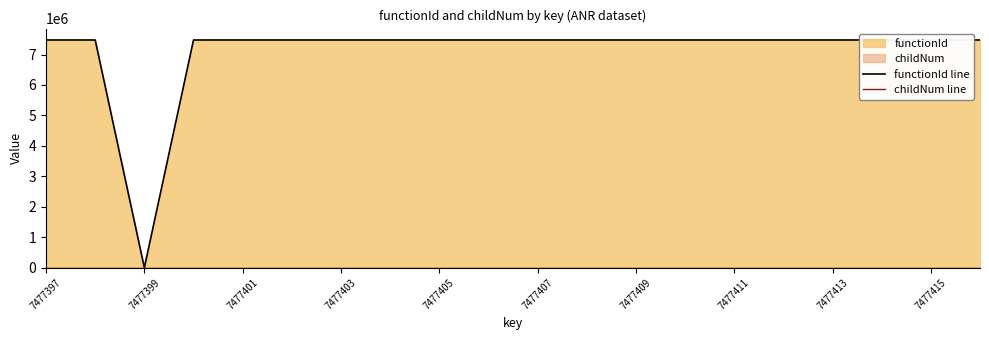

How many data points in childNum line are above 0?

8